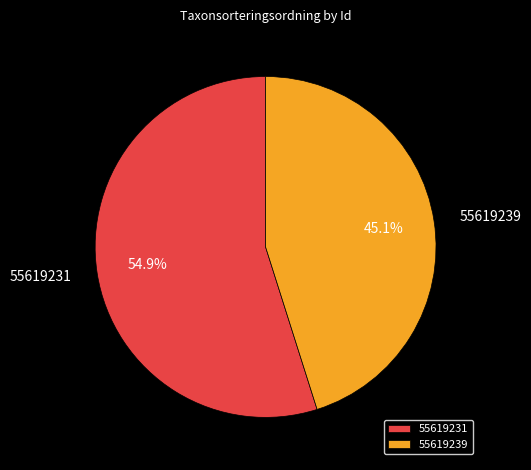

How many segments does this pie chart have?

2